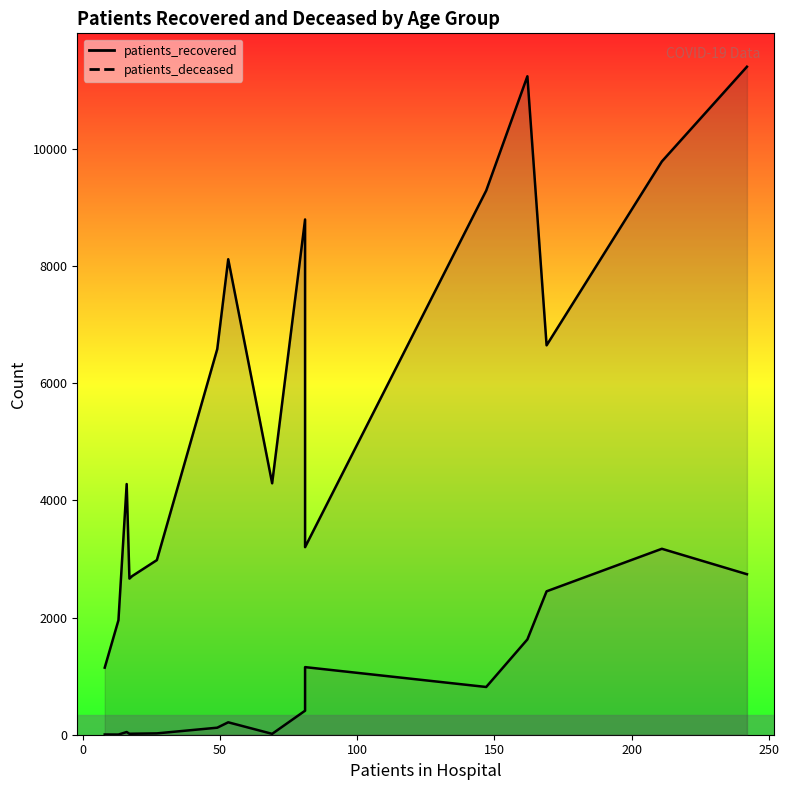

Does the chart have visible grid lines?

No